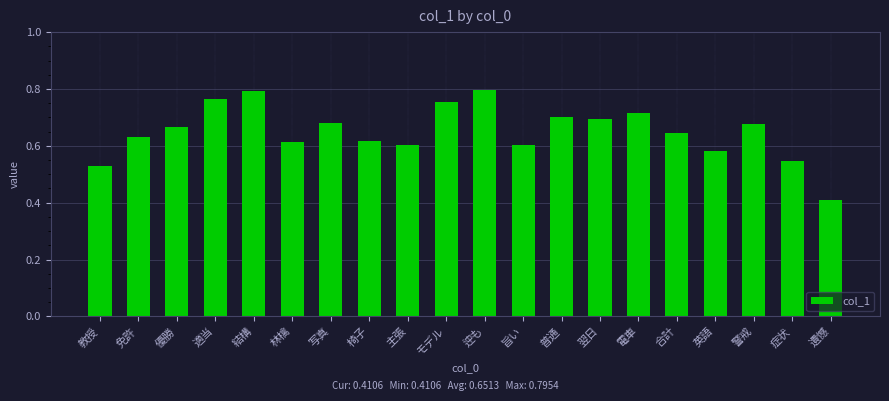

Which label corresponds to the smallest value in the chart?

遺憾